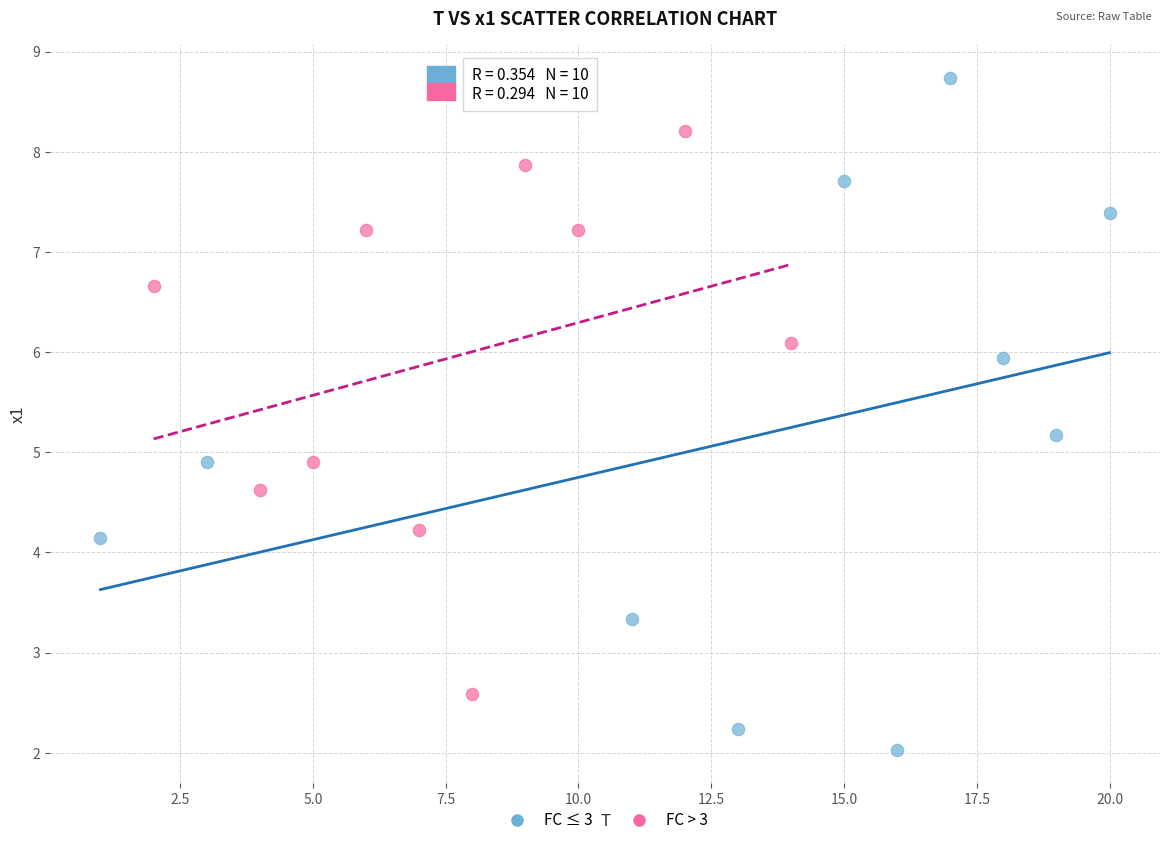

Which series contains the highest Y value?

FC ≤ 3